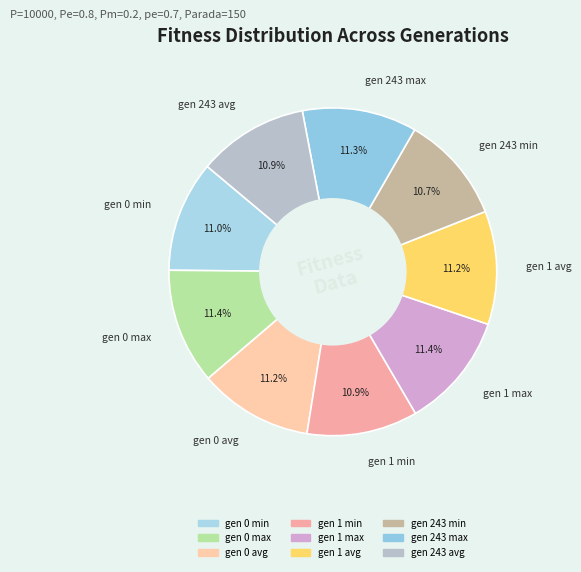

Approximately how many times larger is the value at gen 1 max compared to gen 0 avg?

1.0